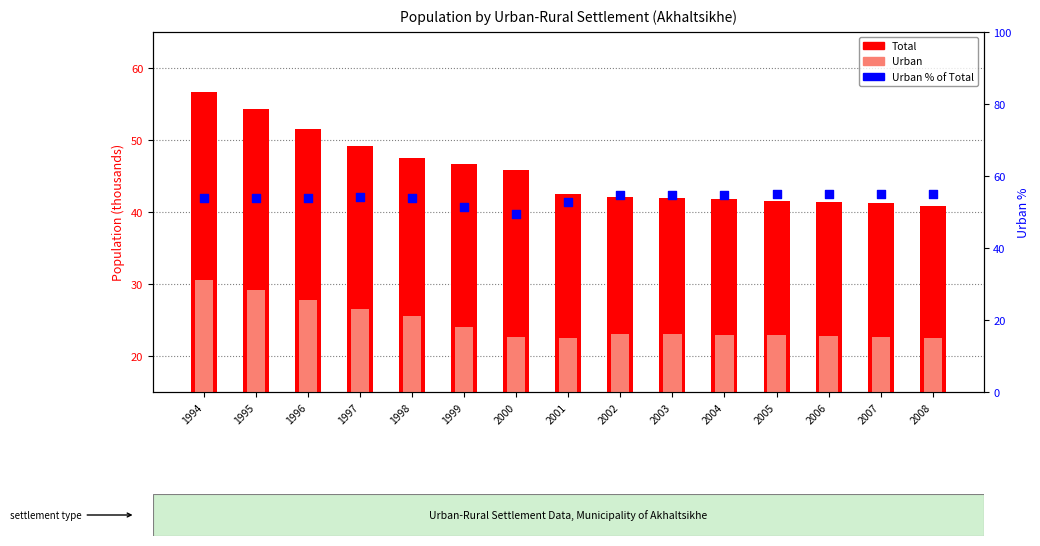

Which series has the largest Y range (max minus min)?

Total